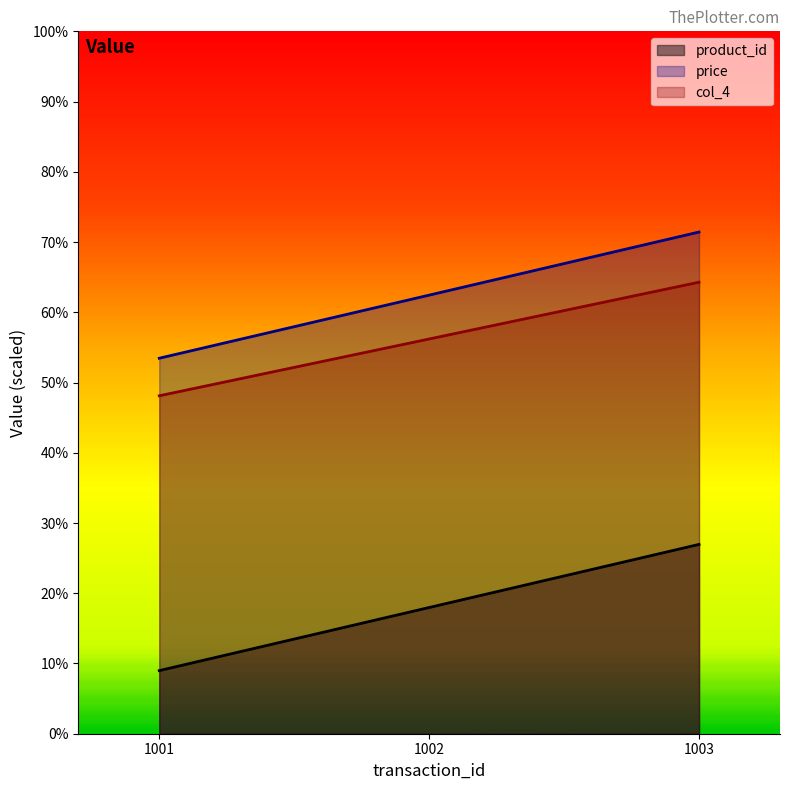

What is the smallest value displayed?

0.9